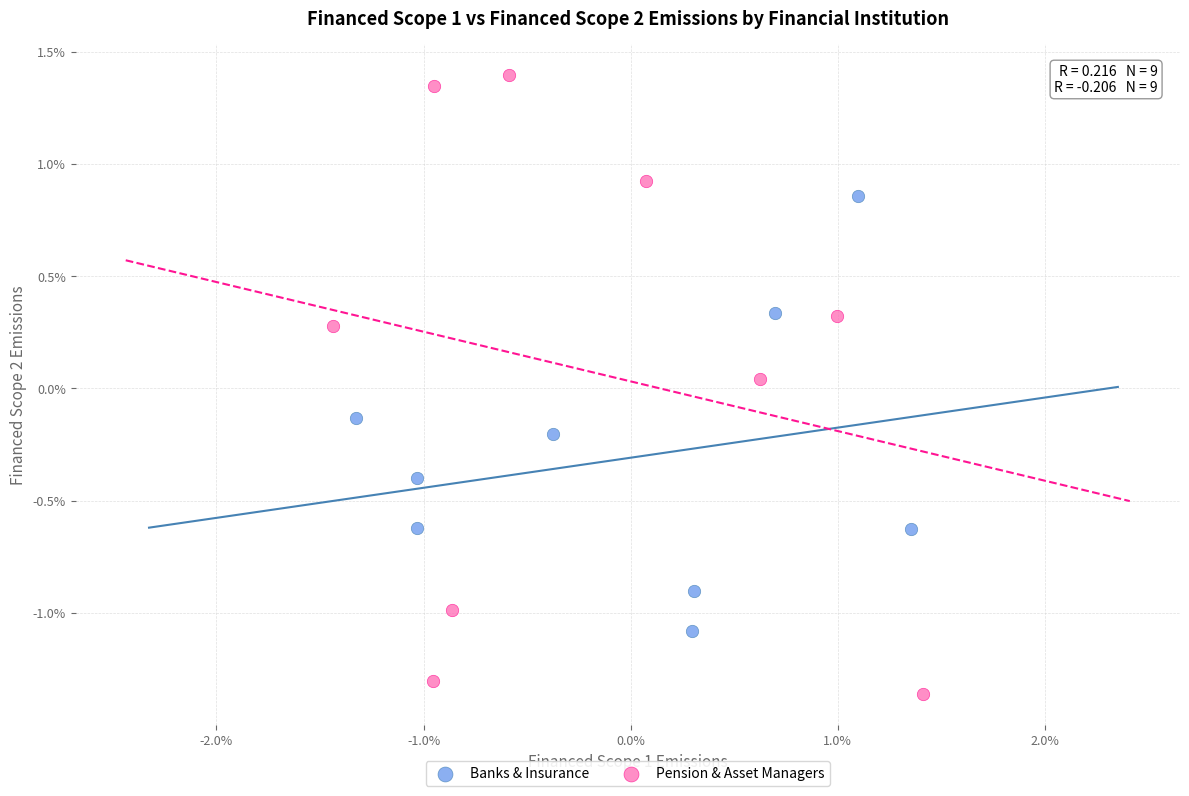

Which series reaches the minimum Y coordinate?

Pension & Asset Managers